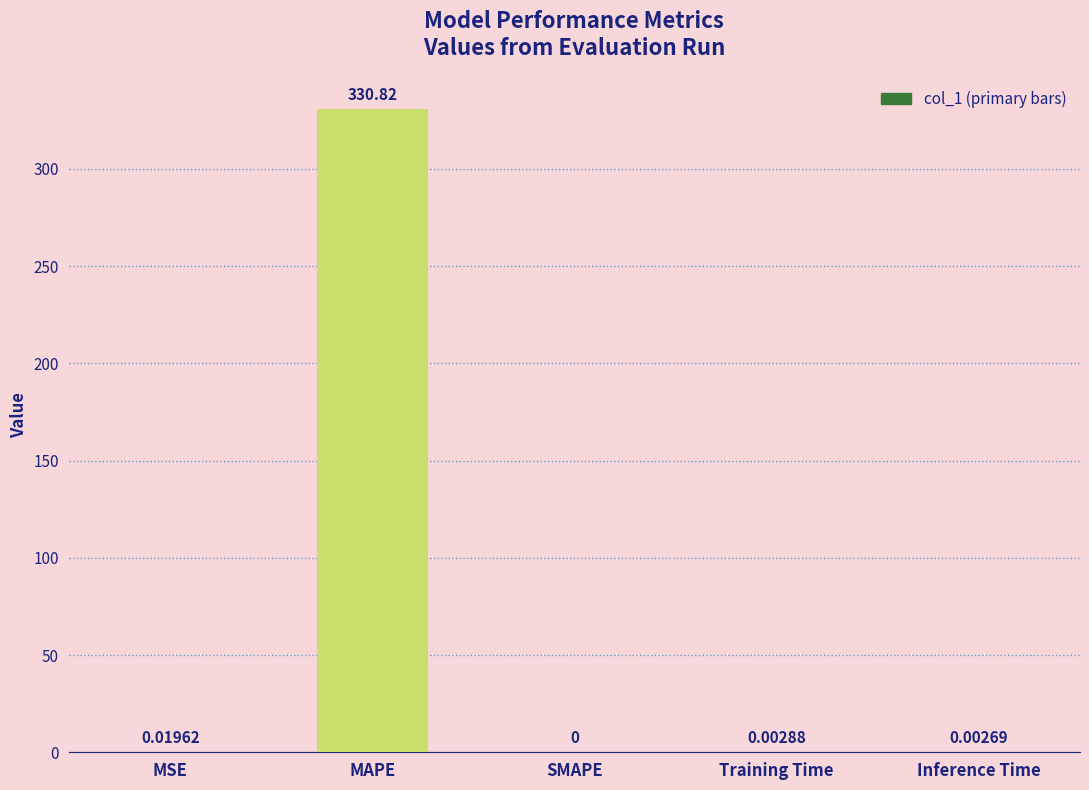

Where is the data nearest to the value 165?

MSE